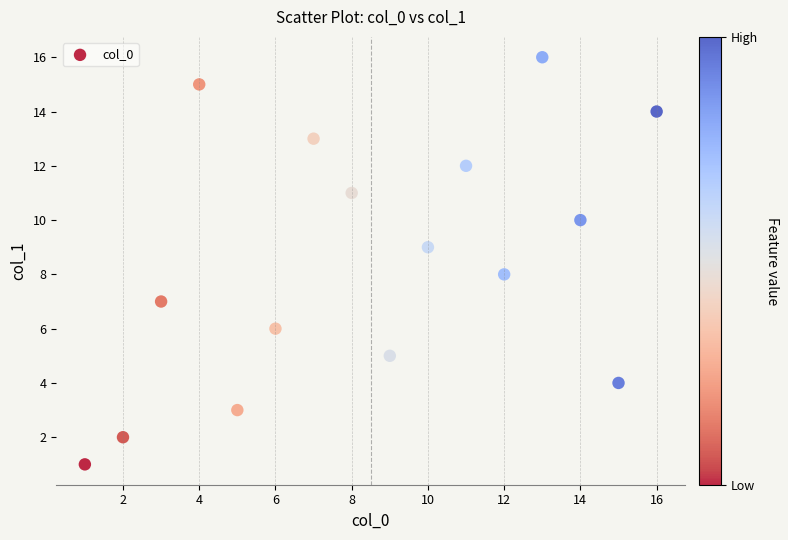

What is the range of Y values (max minus min)?

15